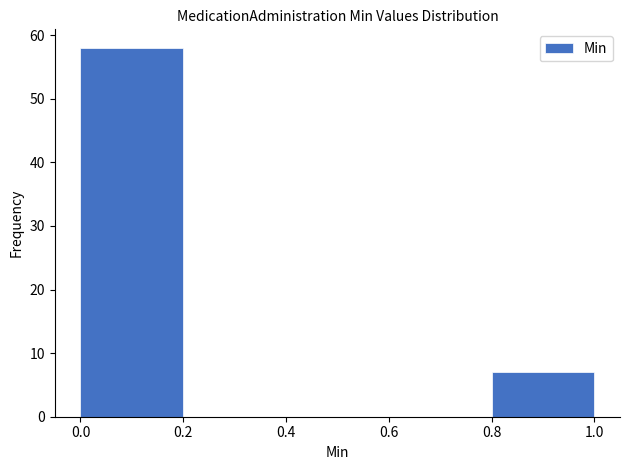

How tall is the bar that spans 0.0 to 0.2 on the x-axis? The values are not printed on the chart, so give them approximately, as read against the axis.

58